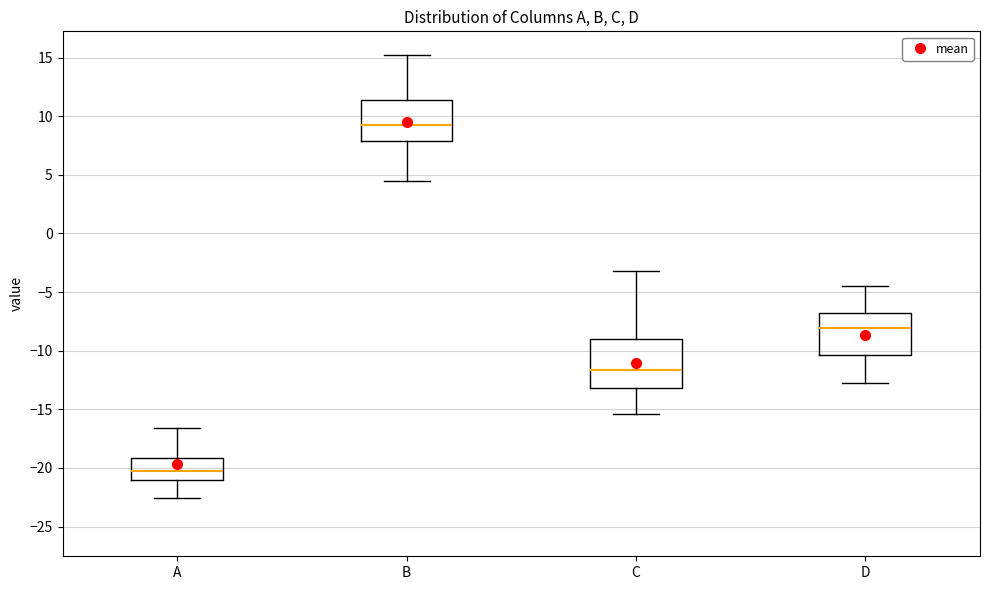

Reading left to right, read every box against the y-axis: the position of its median line, the range the box covers, and the ends of its whiskers. The values are not printed on the chart, so give them approximately, as read against the axis.

A: median -20.0, box -21.0 to -19.0, whiskers -22.5 to -16.5
B: median 9.0, box 8.0 to 11.5, whiskers 4.5 to 15.0
C: median -11.5, box -13.0 to -9.0, whiskers -15.5 to -3.0
D: median -8.0, box -10.5 to -7.0, whiskers -12.5 to -4.5